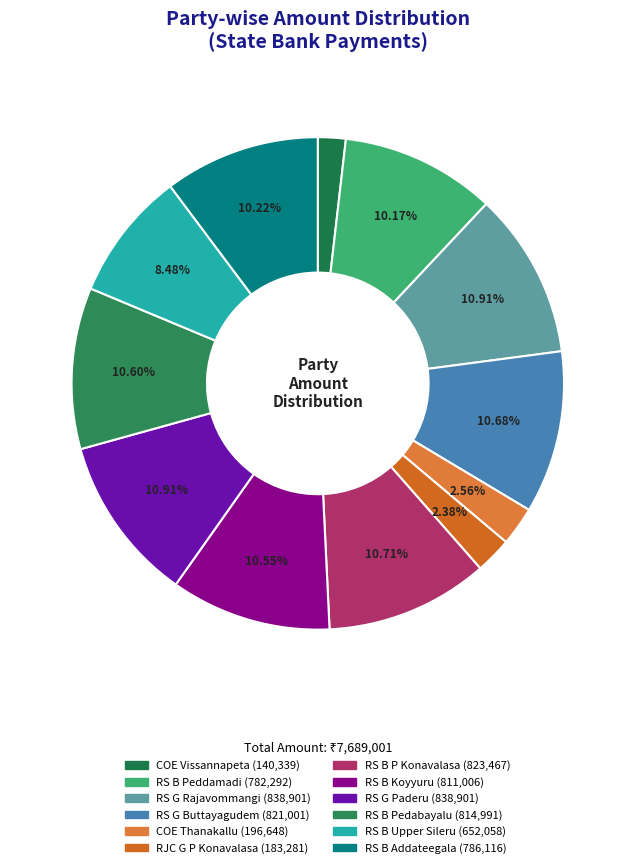

What percentage is the RS G Buttayagudem slice, to the nearest percent?

11%